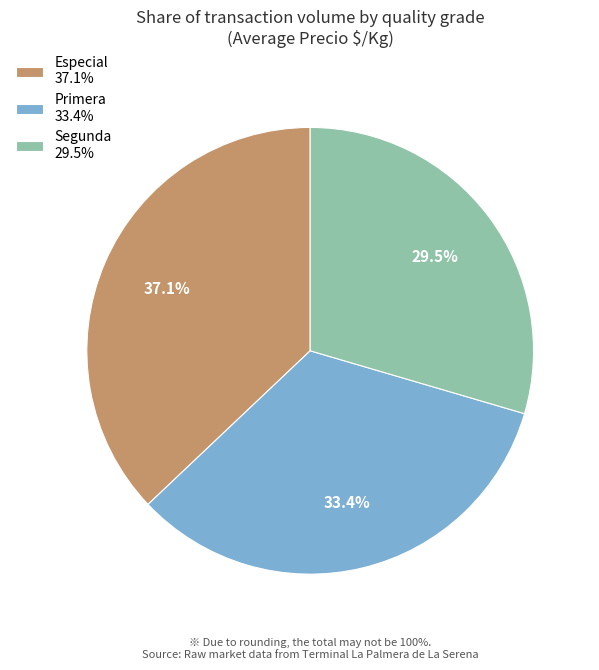

Combined, what portion of the pie is Especial 37.1% and Primera 33.4%?

70.5%